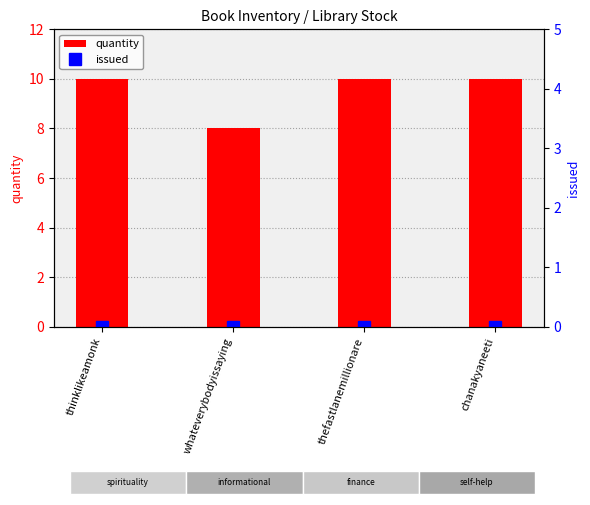

List the series in order of their peak value, highest first.

quantity, issued